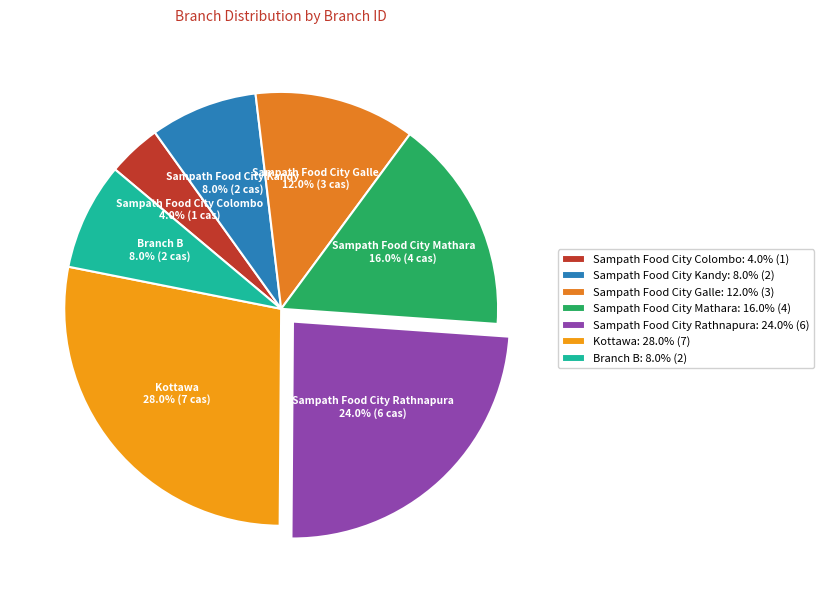

To the nearest percent, what percentage of the pie is Sampath Food City Mathara?

16%